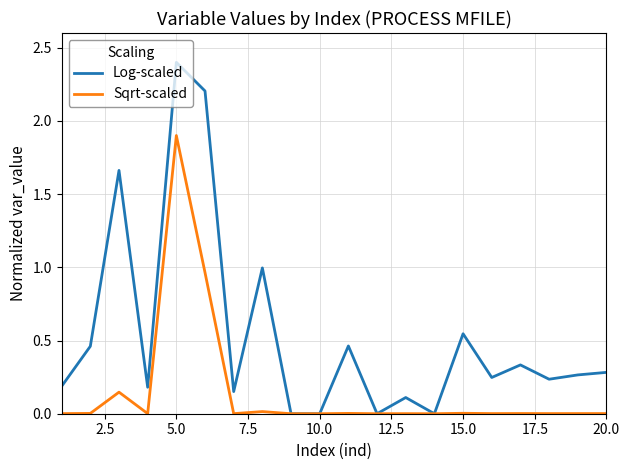

Is this an area chart (filled region under the line)?

No